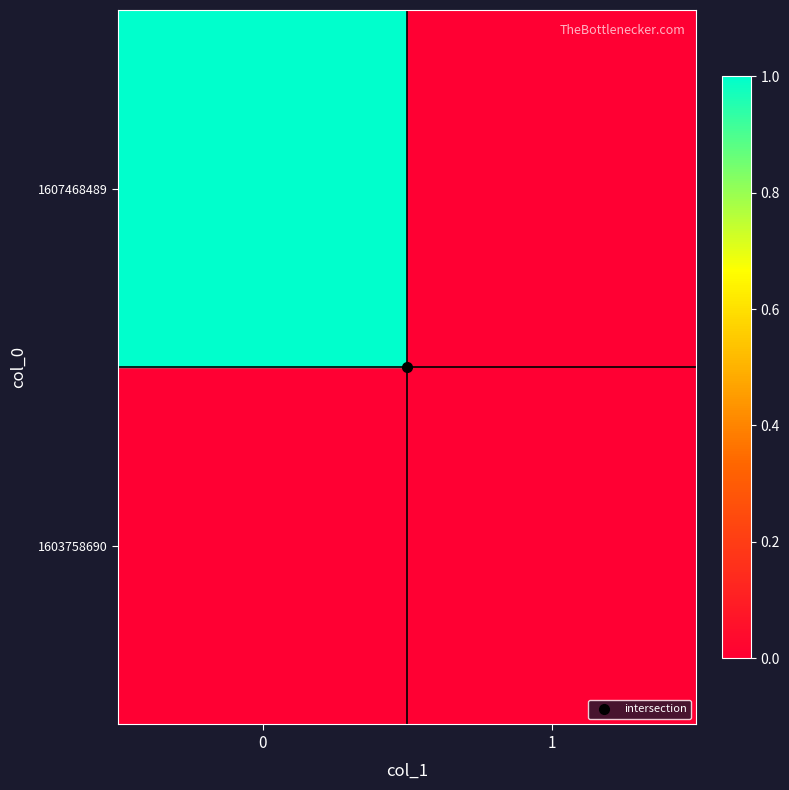

Reading left to right, list all the values displayed in this chart.

1603758690: 0=0	1=0
1607468489: 0=1	1=0